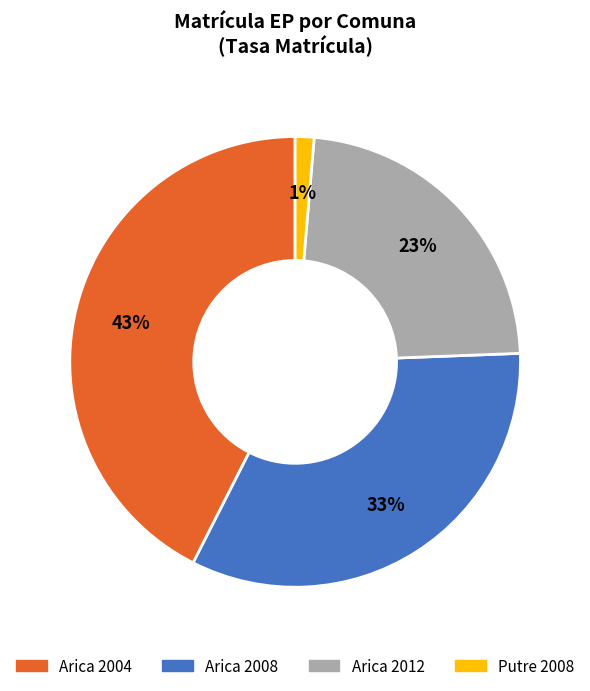

To the nearest percent, what is the average slice percentage?

25%